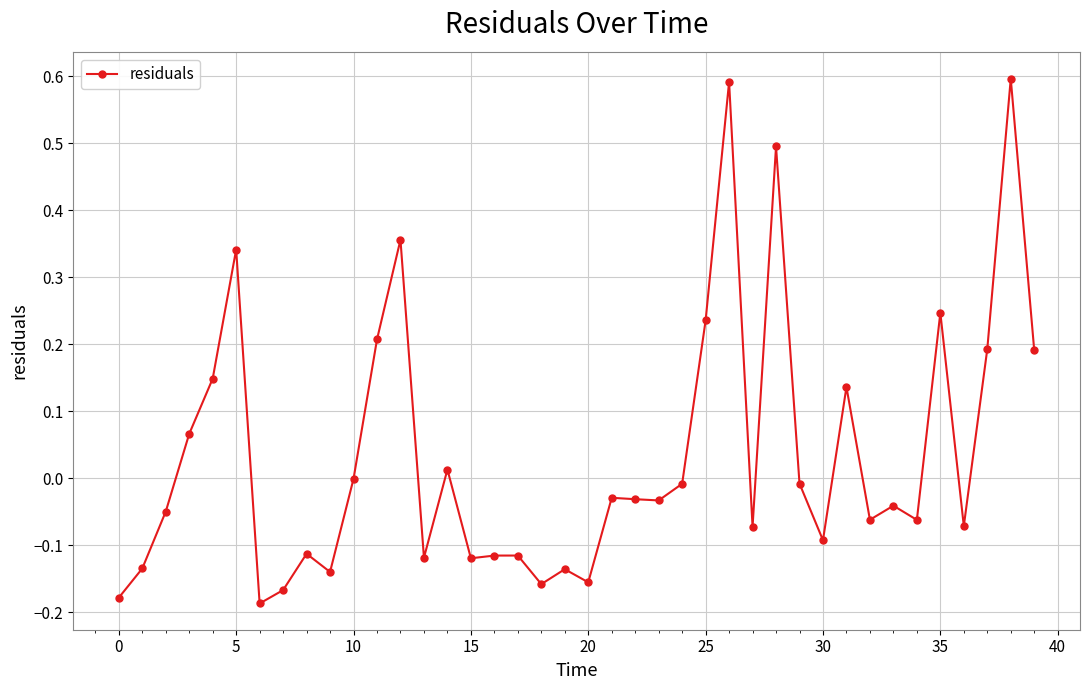

What is the difference between the second highest and second lowest values?

0.8